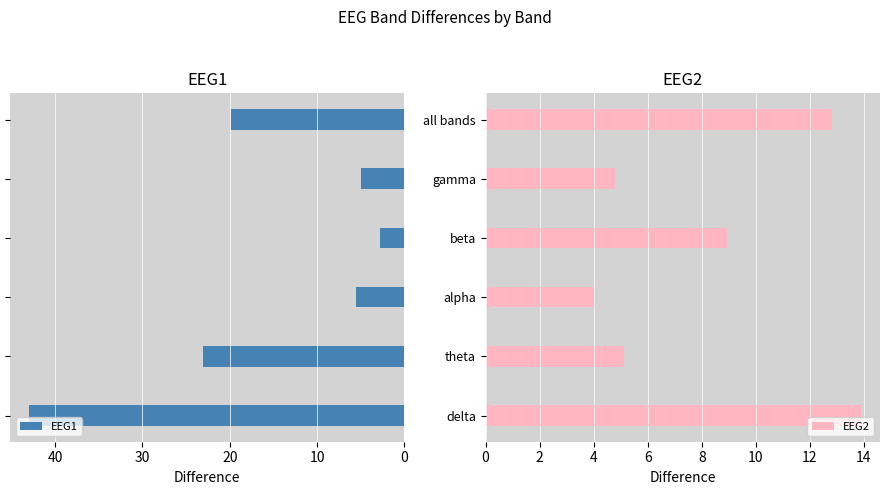

At 20, list the series in order from largest to smallest.

EEG1, EEG2